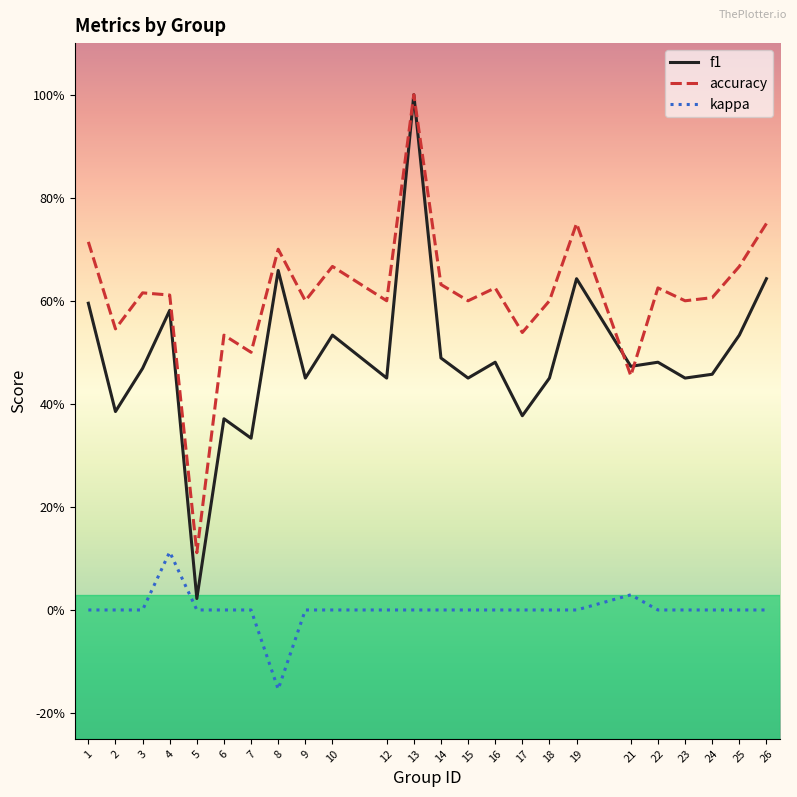

True or false: accuracy and kappa intersect in this chart.

False